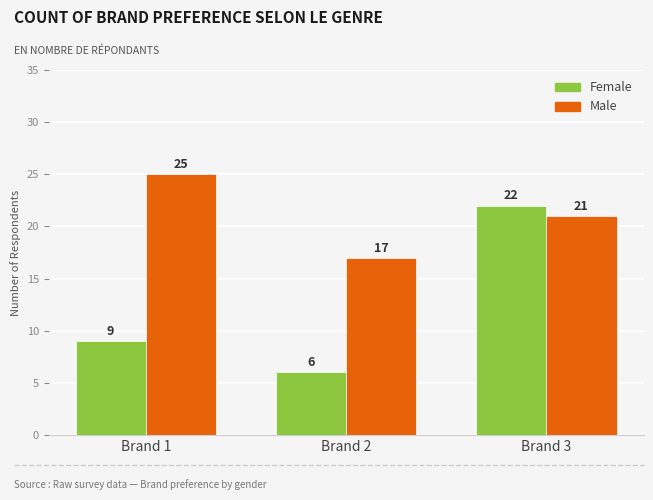

What is the sum of the Male values at Brand 3 and Brand 2?

38